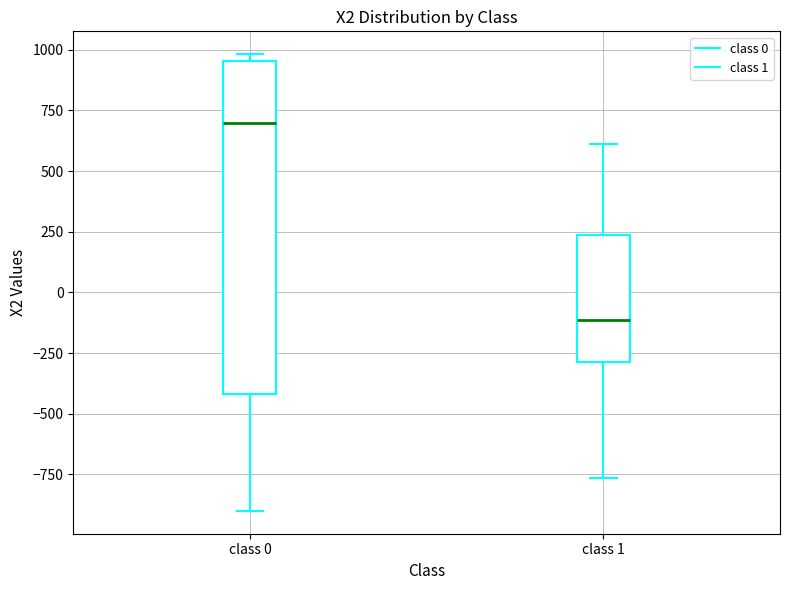

Reading left to right, transcribe this box plot: for each box, give where its median line is, the range the box spans, and where its two whiskers end, as read against the y-axis. The values are not printed on the chart, so give them approximately, as read against the axis.

class 0: median 700, box -400 to 950, whiskers -900 to 1000
class 1: median -100, box -300 to 250, whiskers -750 to 600